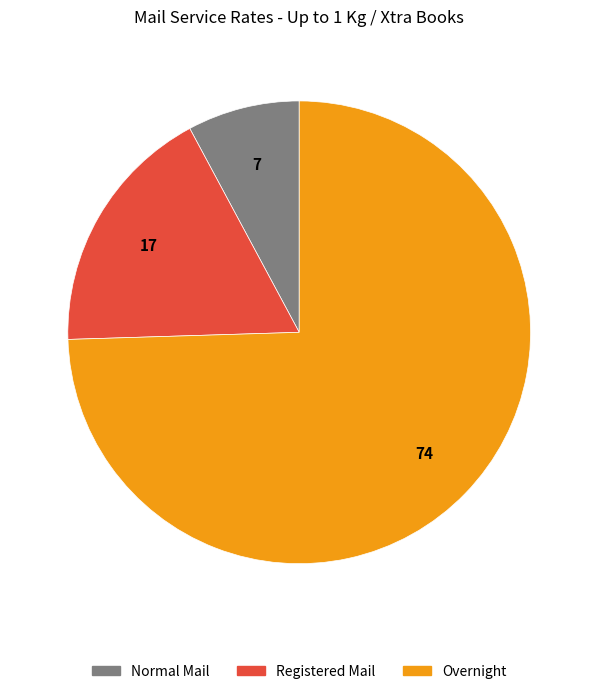

The Registered Mail slice represents 18% of the pie. True or false?

True